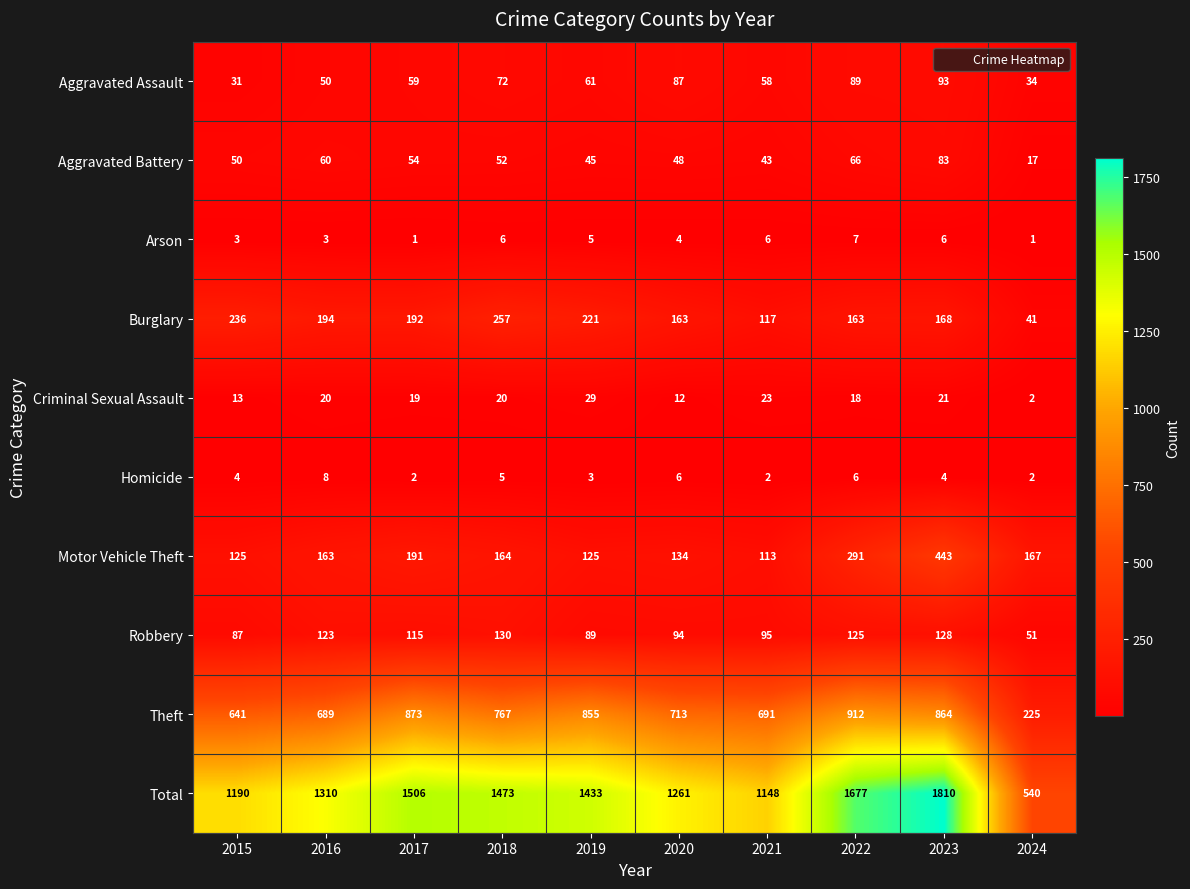

Count the number of data series in this chart.

10